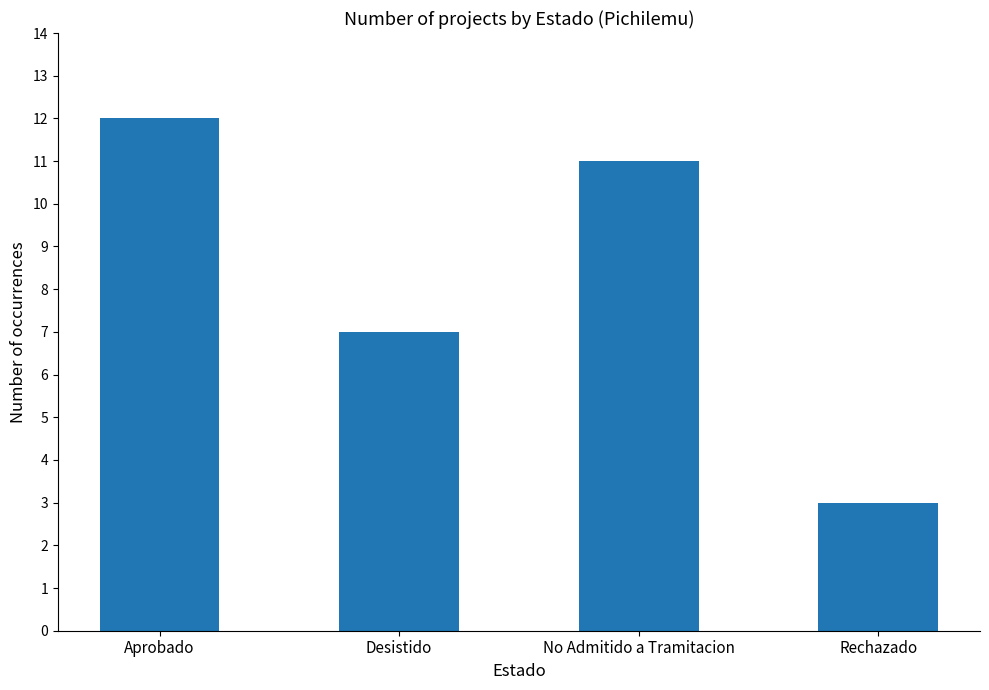

Count the number of categories in the chart.

4